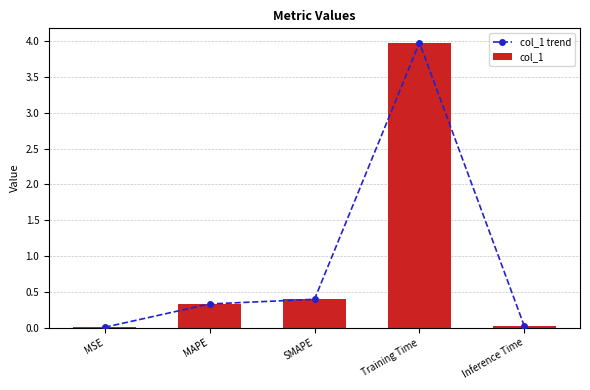

What is the label of the 3rd bar from the left?

SMAPE